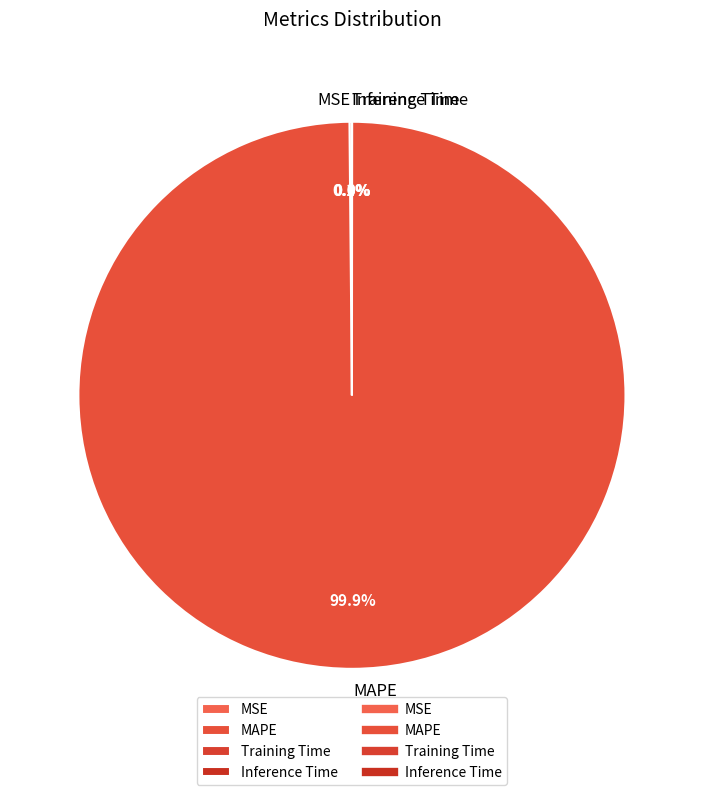

Does MAPE represent more than half of the total?

Yes